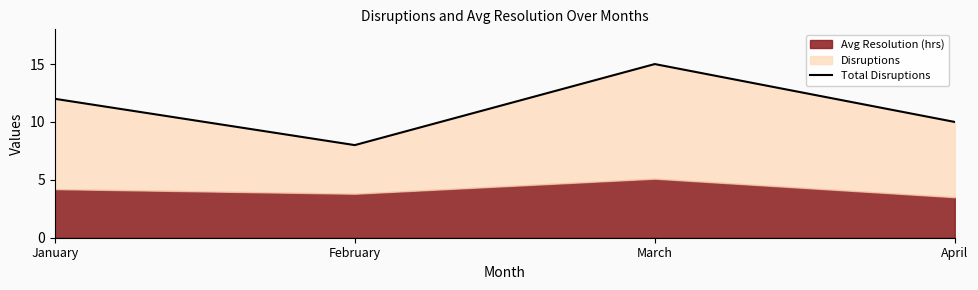

Where is the first local minimum?

February